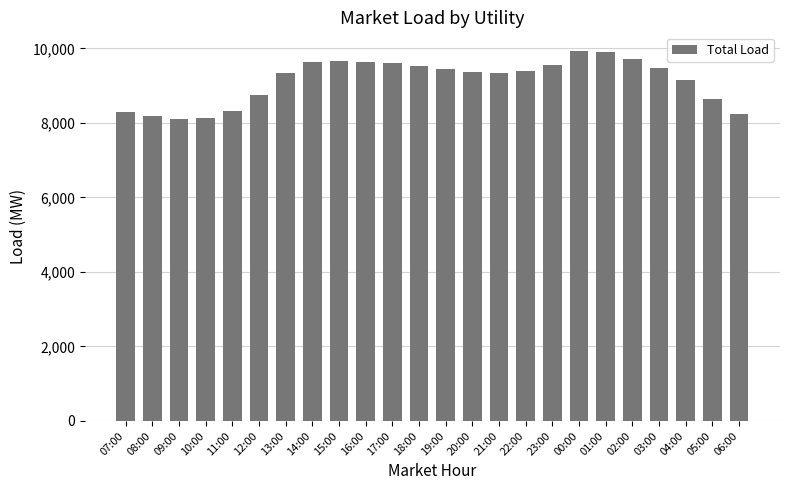

The value at 13:00 is 9346.6. True or false?

True